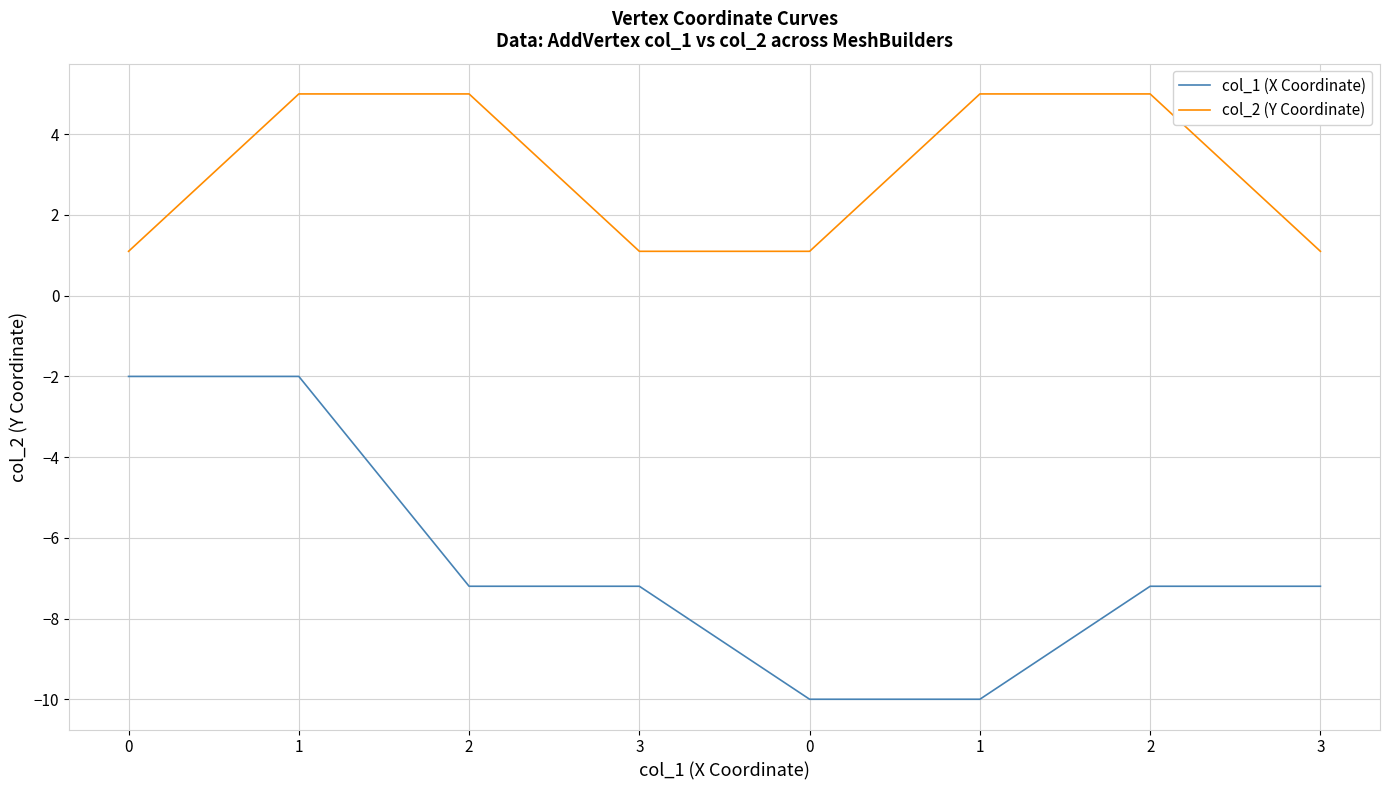

True or false: col_2 (Y Coordinate) and col_1 (X Coordinate) cross at least once.

False